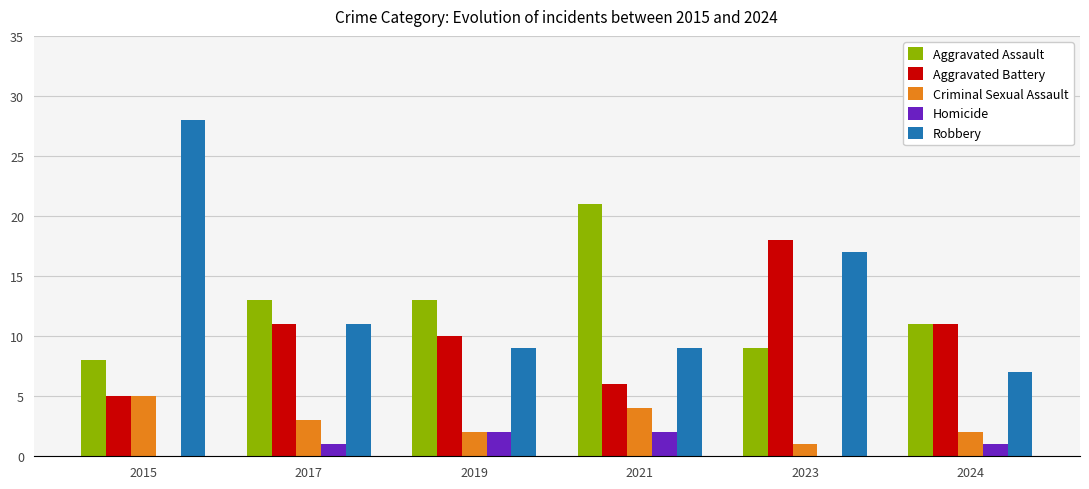

What is the difference between the Criminal Sexual Assault values at 2019 and 2023?

1